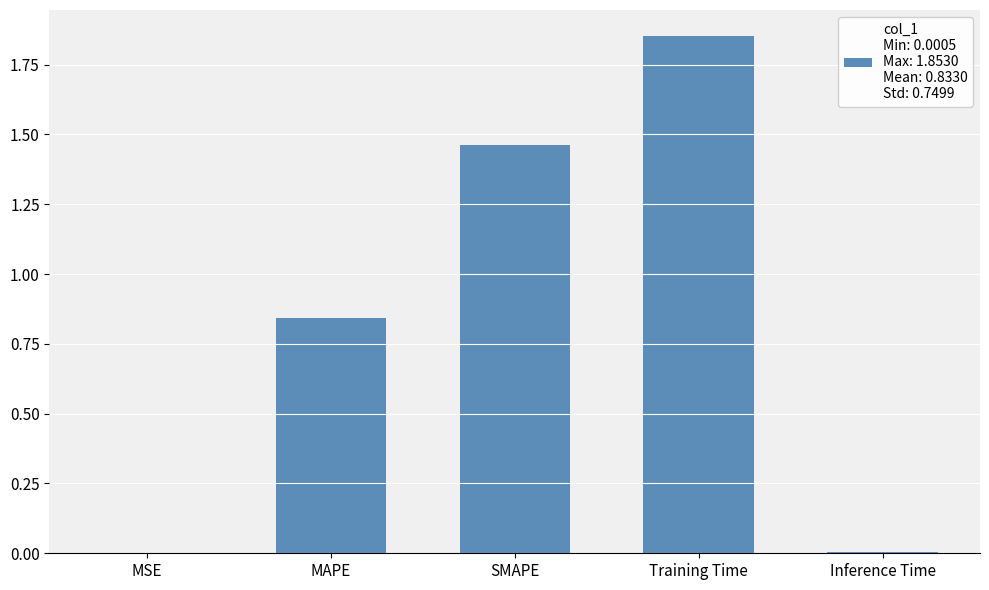

What is the sum of all values?

4.2